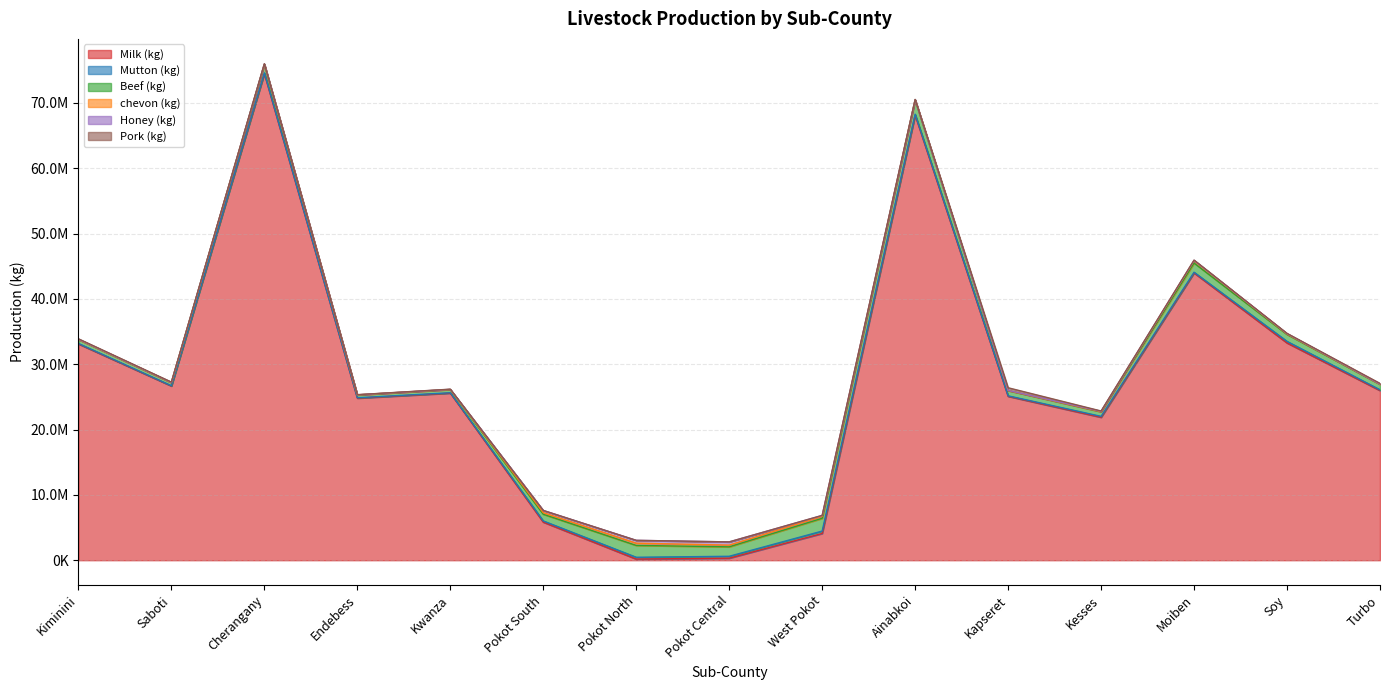

What value does the Beef (kg) series have at Turbo?

830566